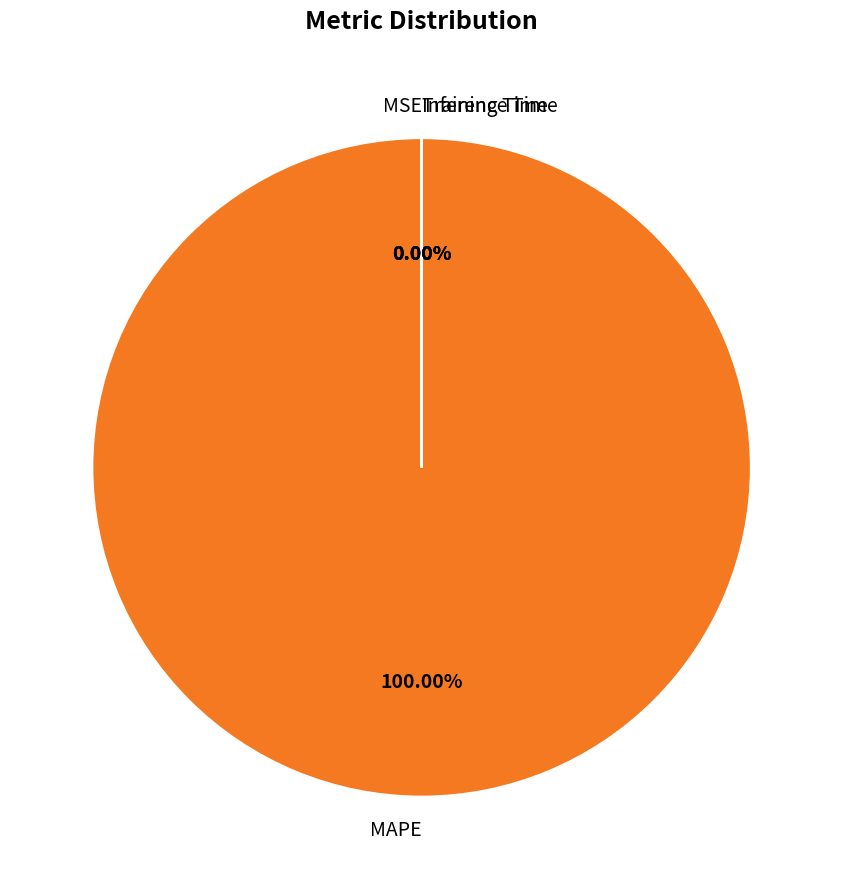

How many slices are in this pie chart?

4